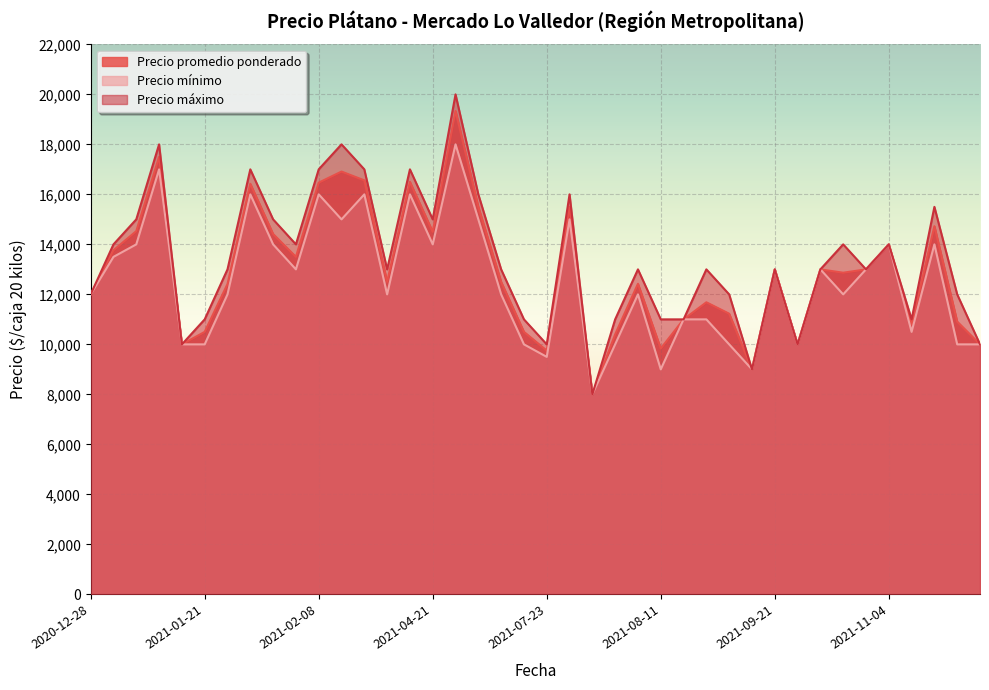

Which series has the largest range (max minus min)?

Precio máximo